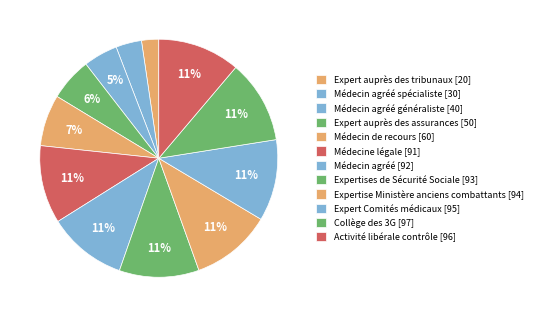

Is there a majority slice in this chart?

No